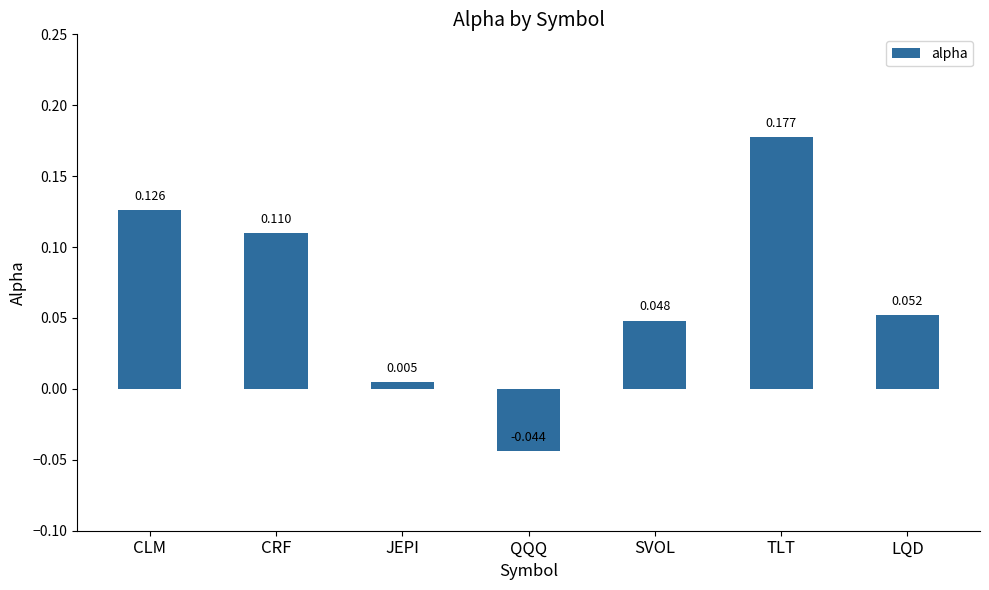

At which label does the data first exceed 0?

CLM